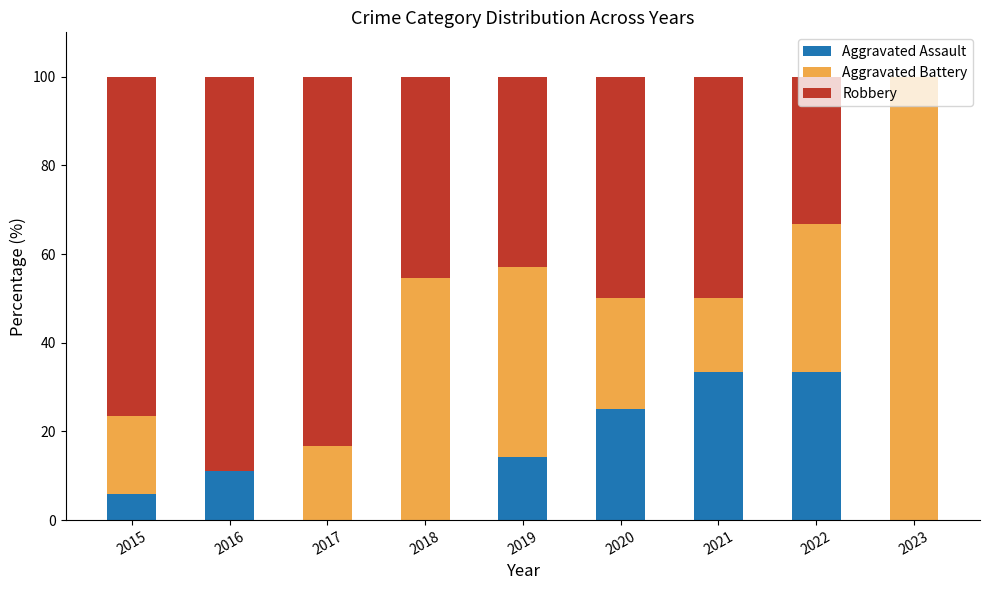

What is the average value of the Aggravated Assault series?

13.7